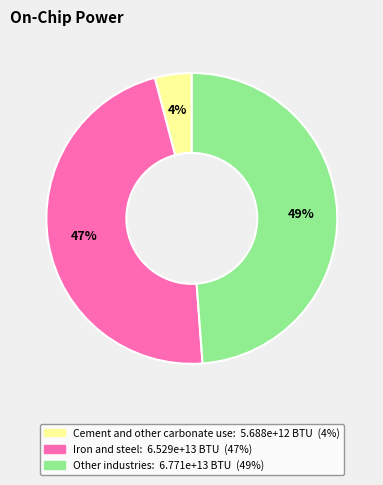

True or false: Cement and other carbonate use accounts for 4% of the total.

True